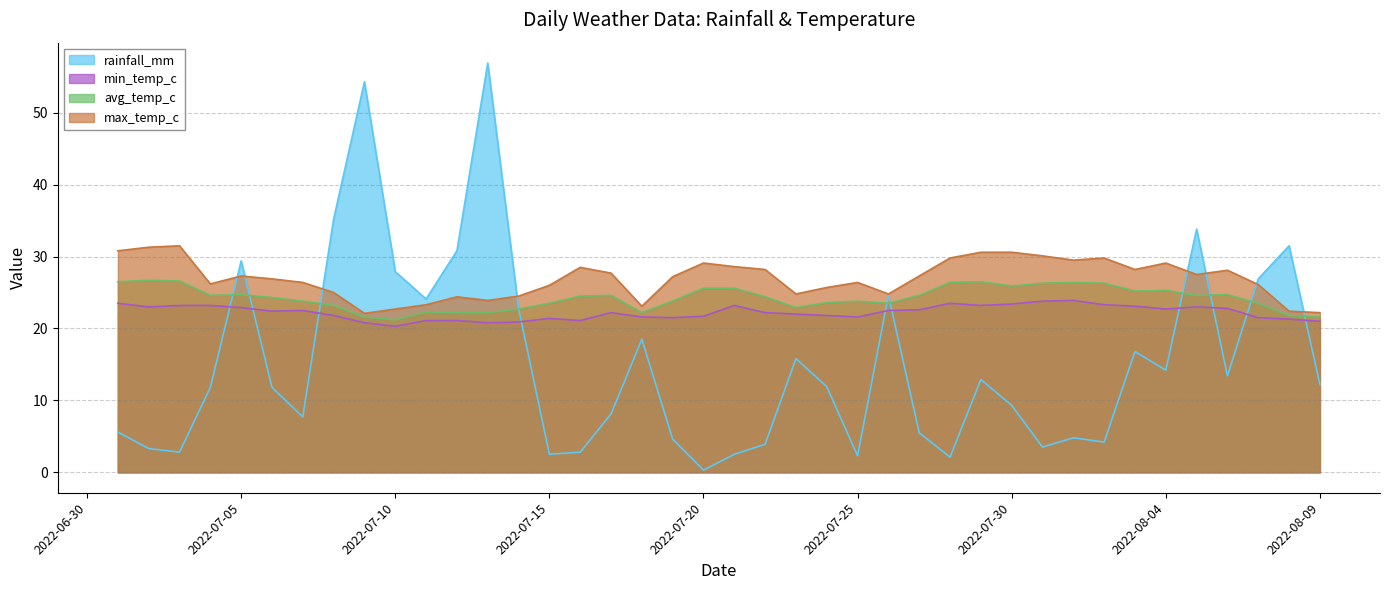

What is the maximum value for avg_temp_c?

26.7